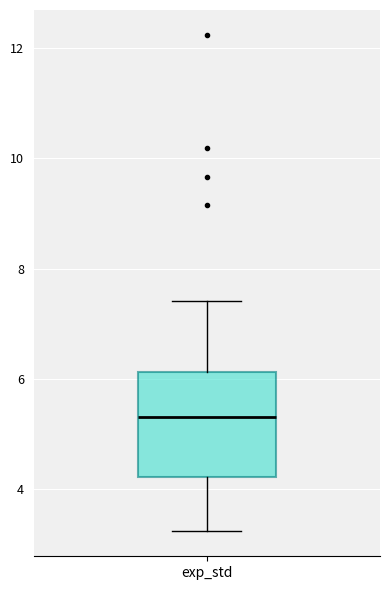

Transcribe this box plot: give where the median line is, the range the box spans, and where the two whiskers end, as read against the y-axis. The values are not printed on the chart, so give them approximately, as read against the axis.

median 5.2, box 4.2 to 6.2, whiskers 3.2 to 7.4